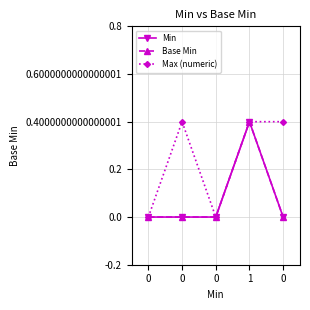

The Max (numeric) series shows 0 at 0. True or false?

False